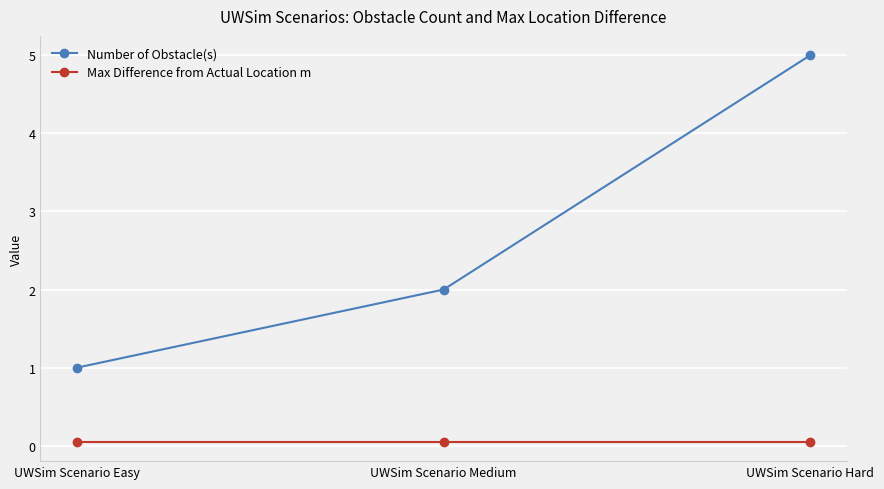

What is the lowest value of the Max Difference from Actual Location m series?

0.1